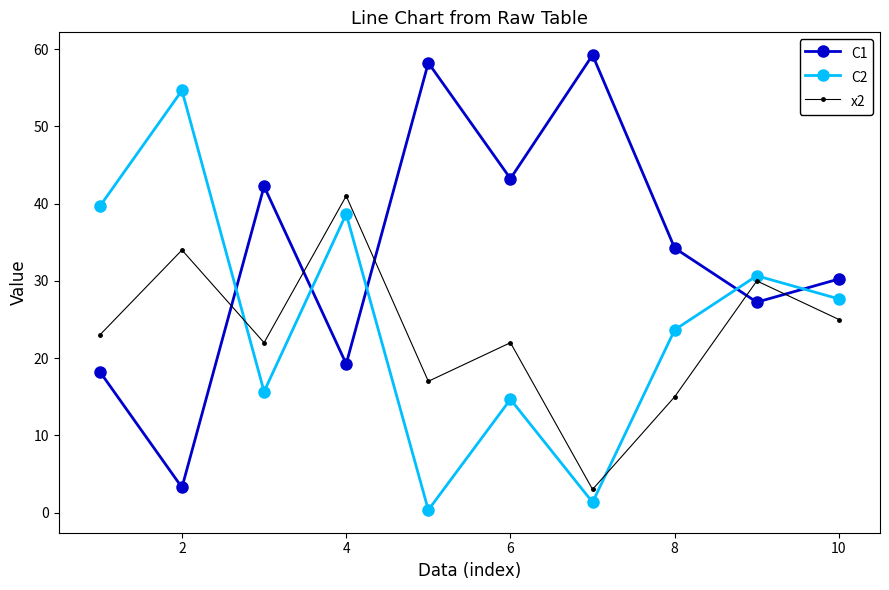

What is the maximum value for C2?

54.7